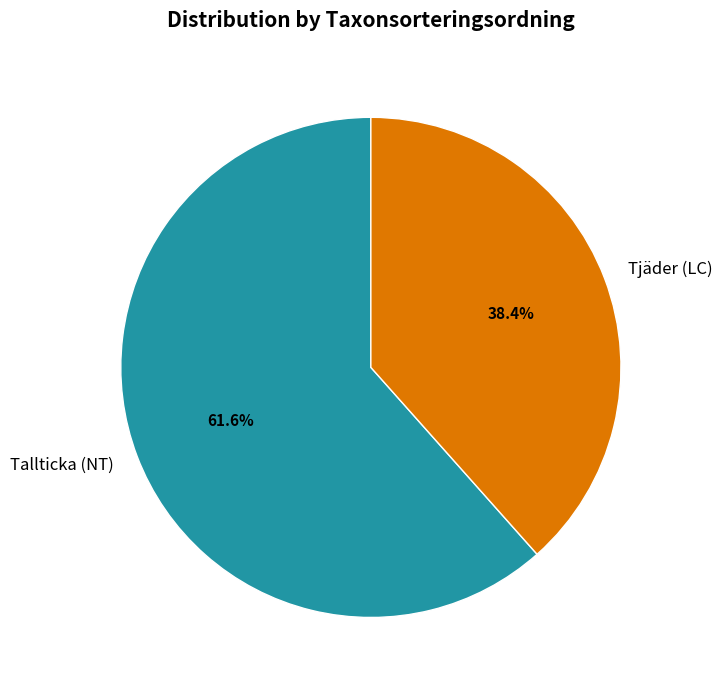

Rank the categories by value from highest to lowest.

Tallticka (NT), Tjäder (LC)